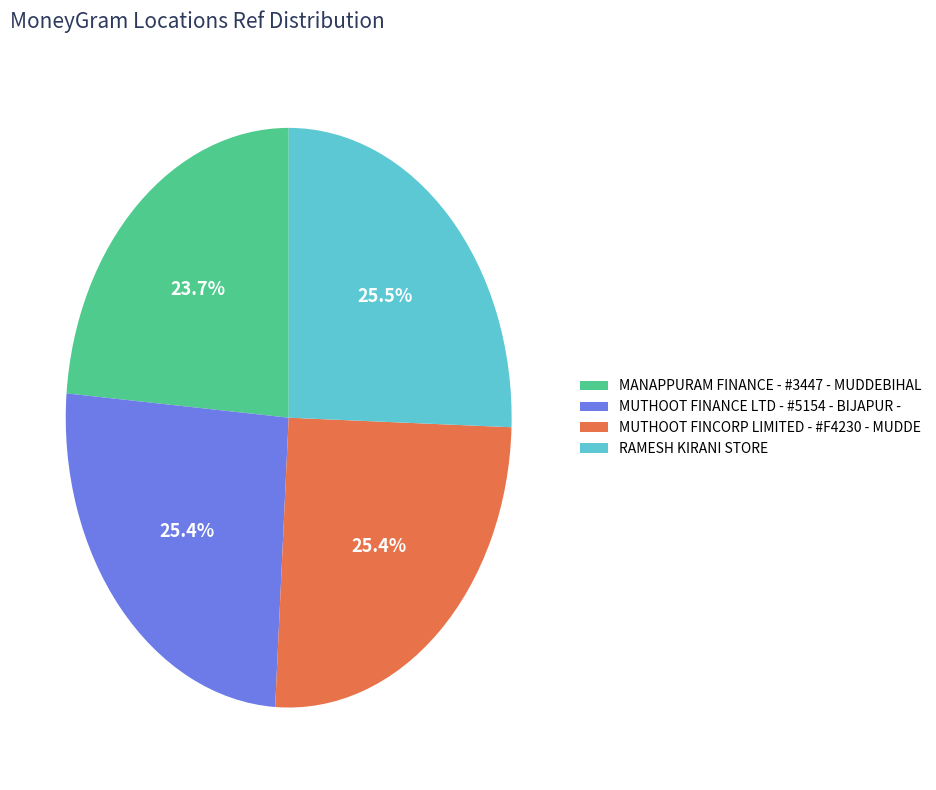

Do MANAPPURAM FINANCE - #3447 - MUDDEBIHAL and MUTHOOT FINCORP LIMITED - #F4230 - MUDDE together represent more than half of the pie?

No